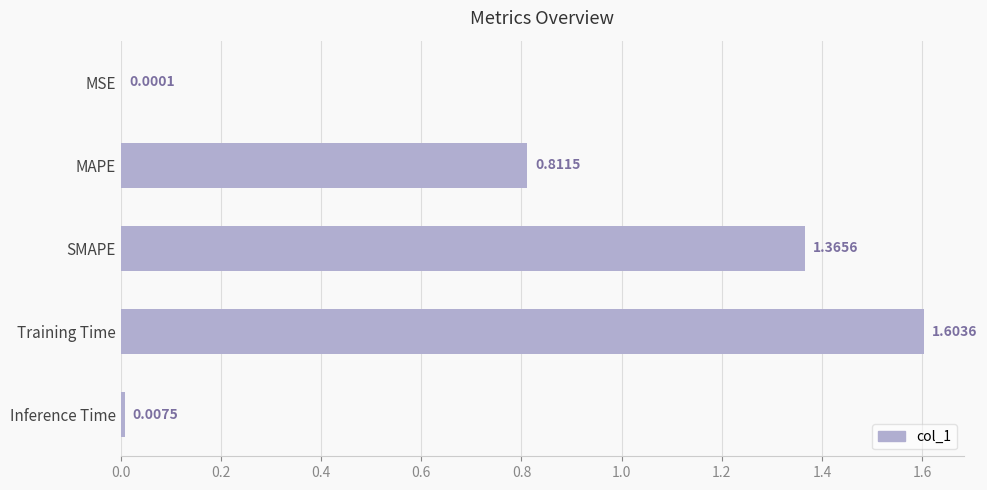

What is the change in value from SMAPE to Training Time?

+0.2